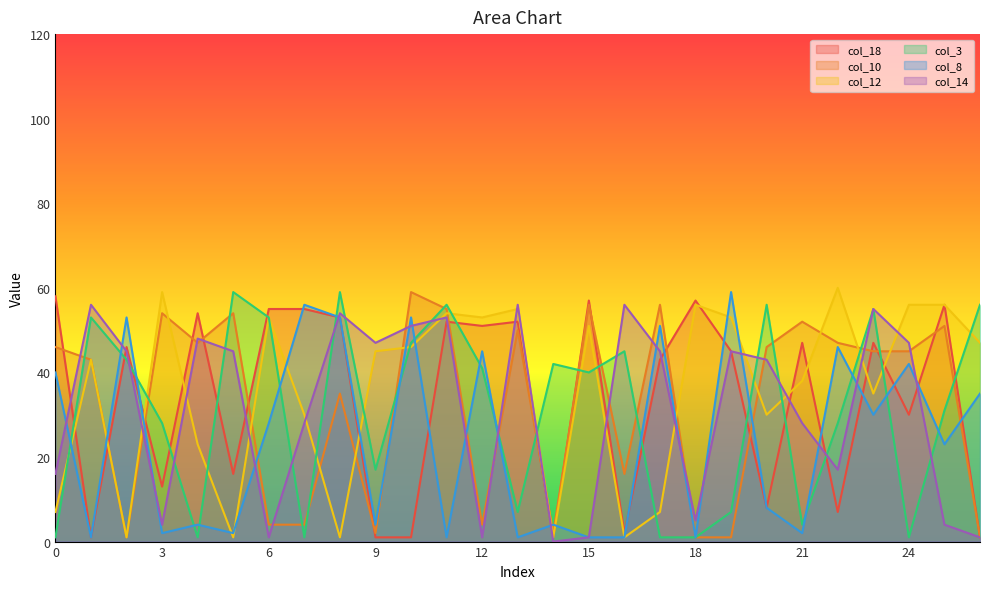

At how many categories does at least one series exceed 49?

25